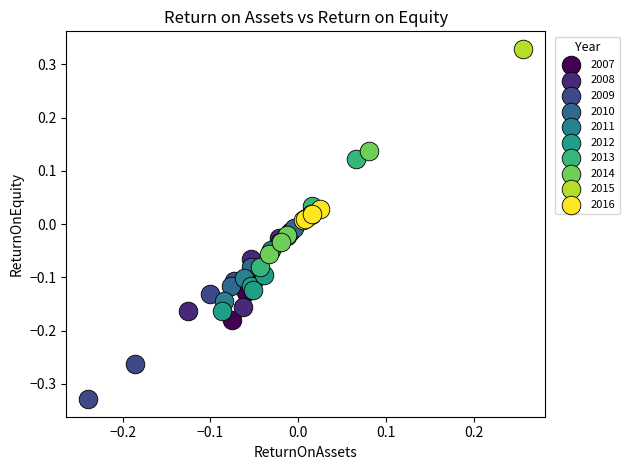

Which series contains the lowest Y value?

2009